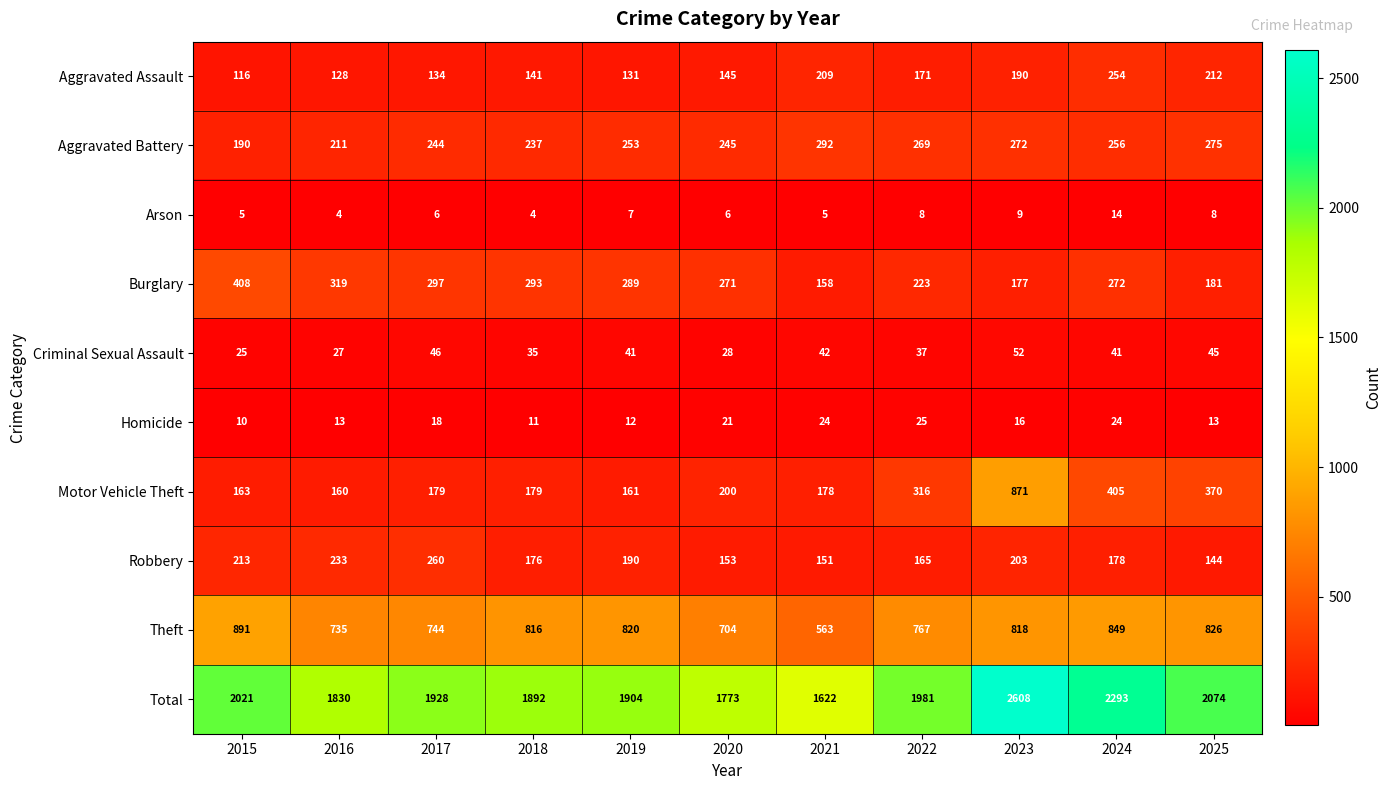

Rank the categories by Theft value from lowest to highest.

2021, 2020, 2016, 2017, 2022, 2018, 2023, 2019, 2025, 2024, 2015